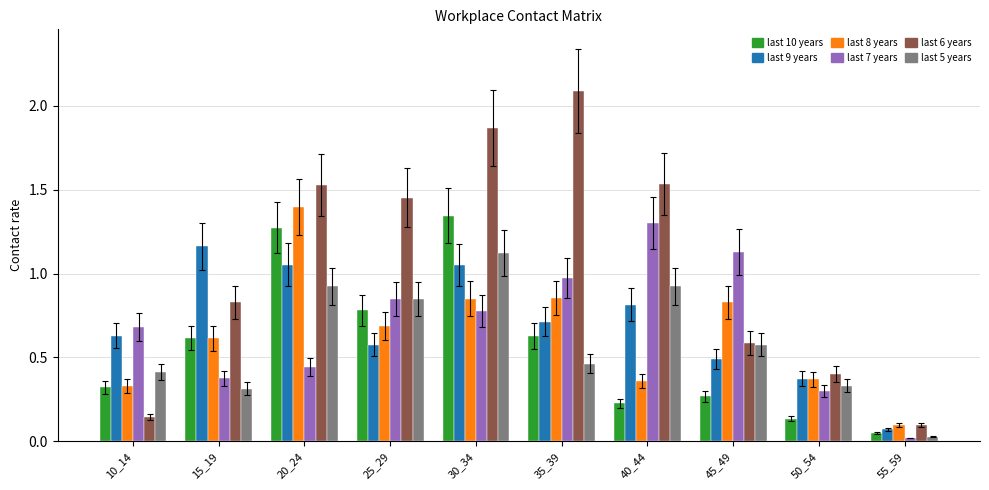

What is the total value across all series at 35_39?

5.7